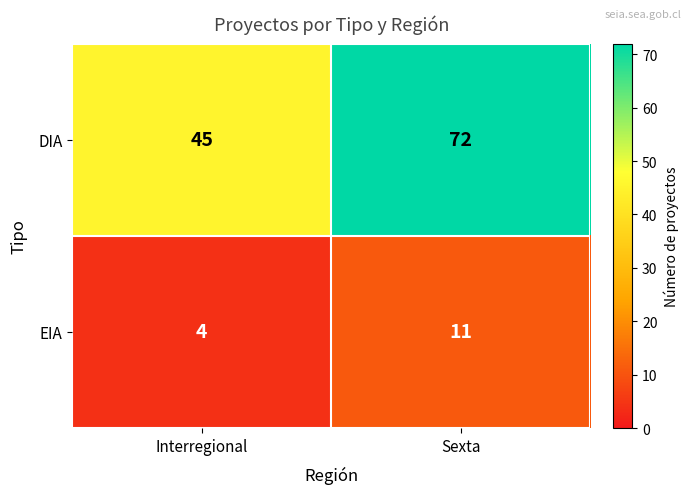

Rank the categories by EIA value from lowest to highest.

Interregional, Sexta